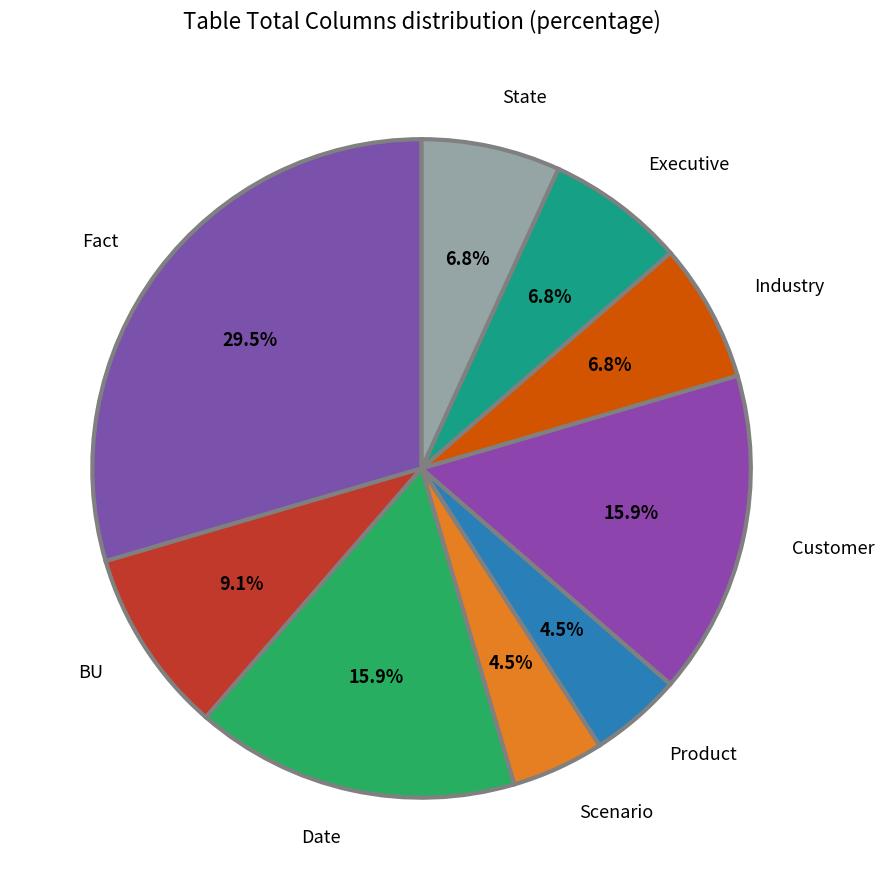

How many slices are in this pie chart?

9